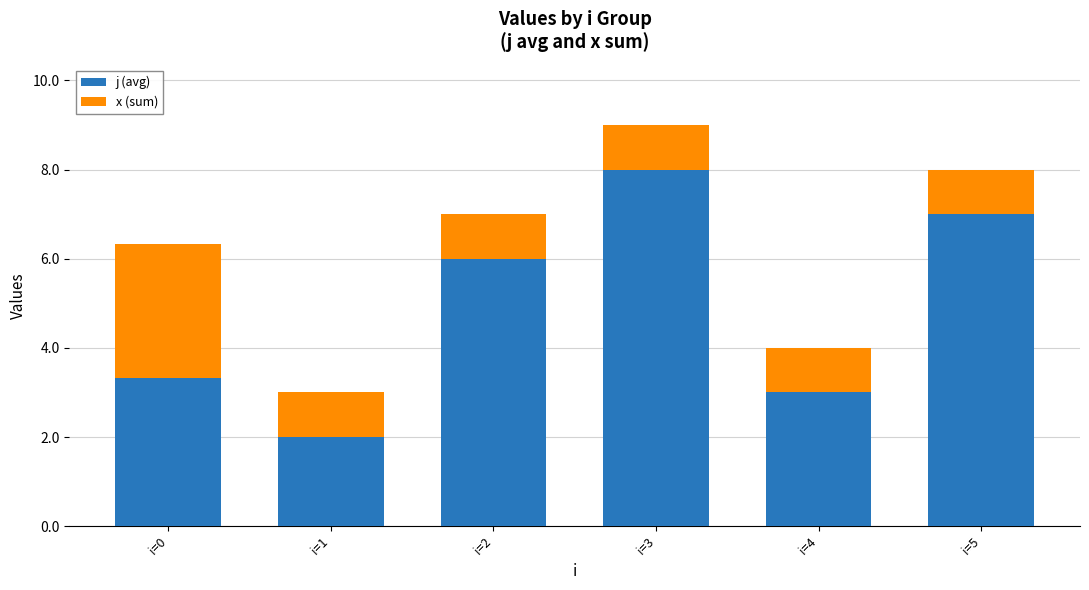

Reading left to right, transcribe the values for j (avg).

3.3	2.0	6.0	8.0	3.0	7.0